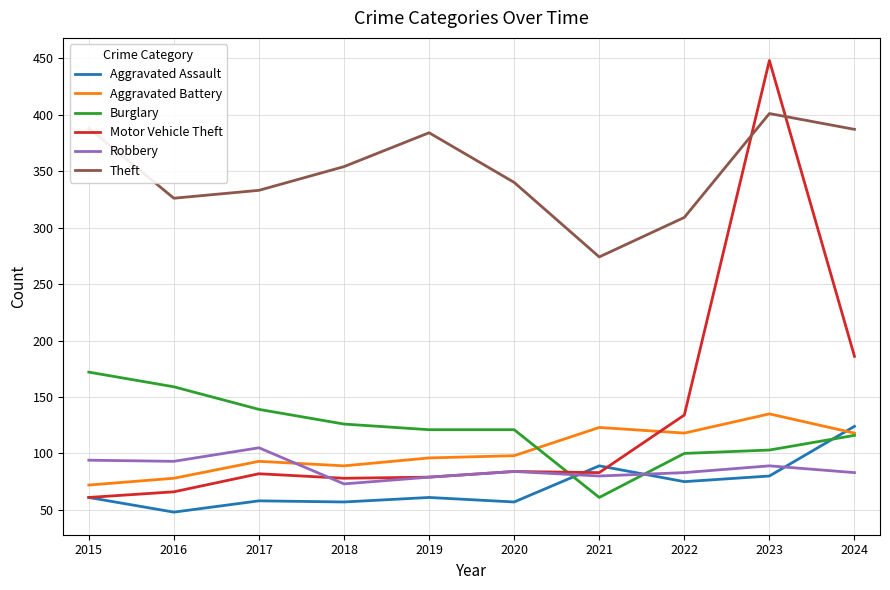

Does the chart have visible grid lines?

Yes